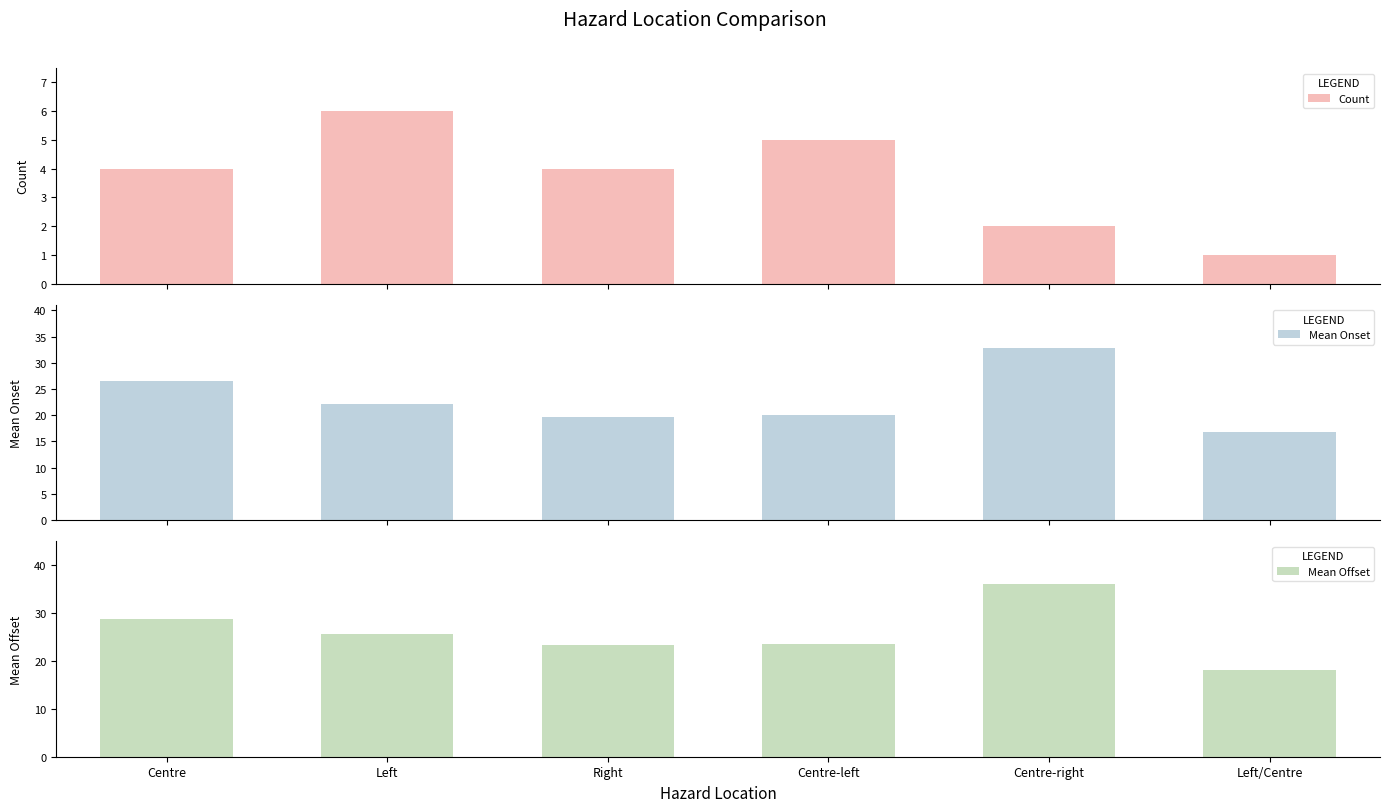

How many bars are there in total?

18